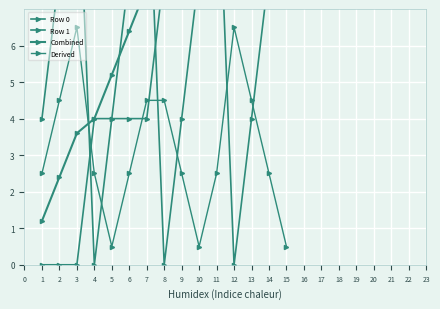

Between 1 and 4, which series saw the biggest shift?

Row 0